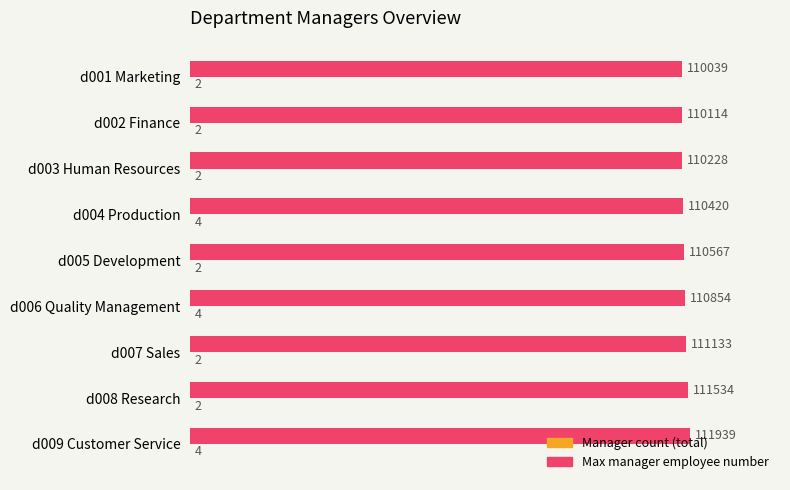

True or false: Max manager employee number has a value of 110854 at d006 Quality Management.

True